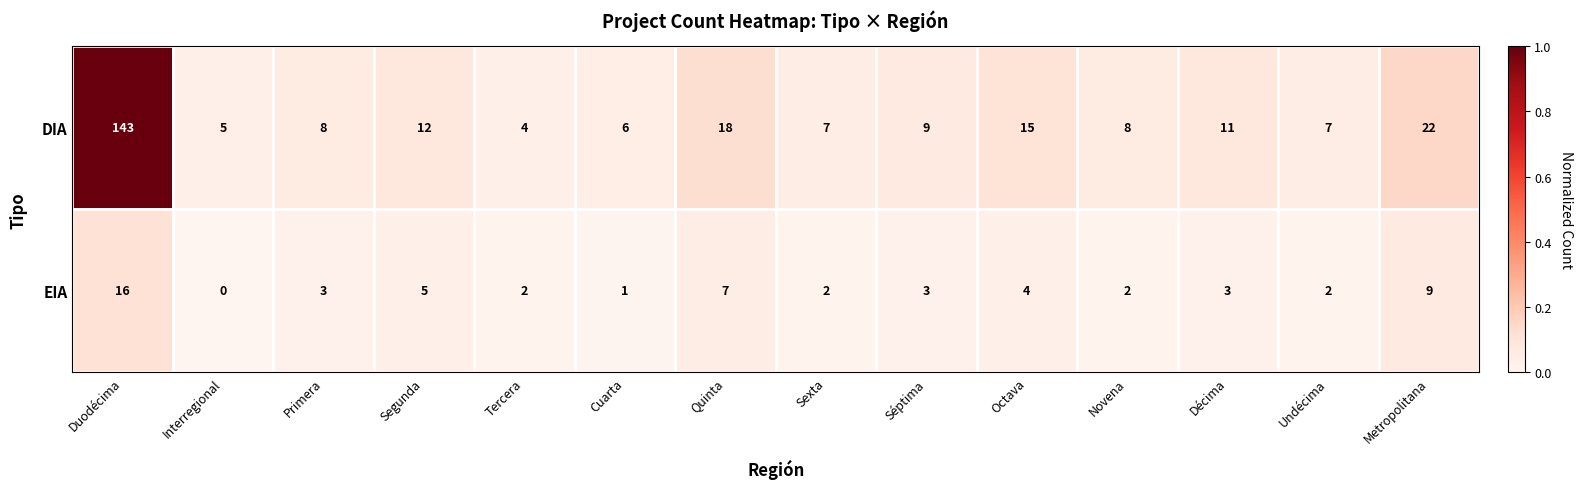

Which series has the widest spread of values?

DIA